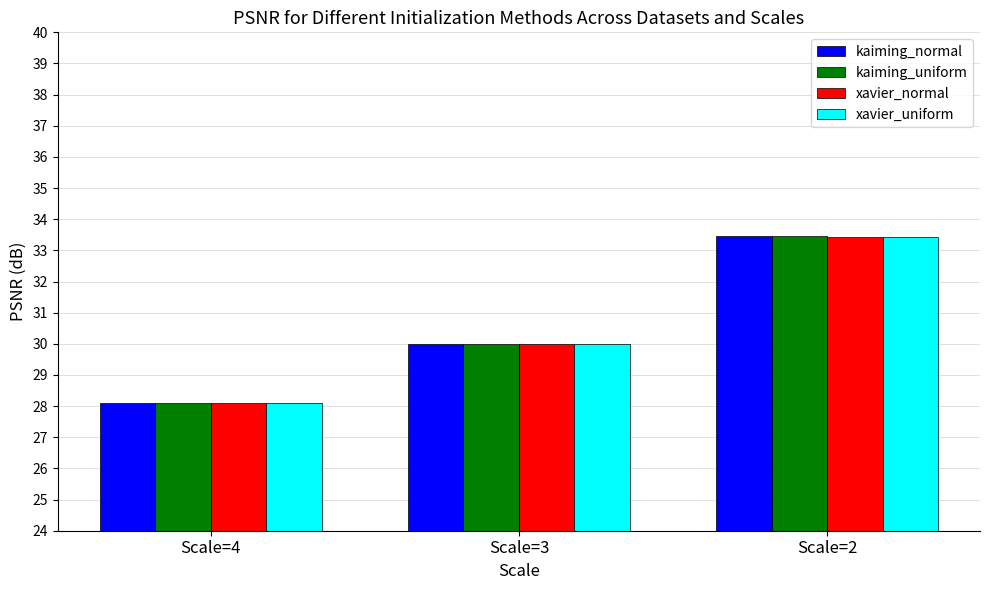

What are all the series names shown in the legend?

kaiming_normal, kaiming_uniform, xavier_normal, xavier_uniform